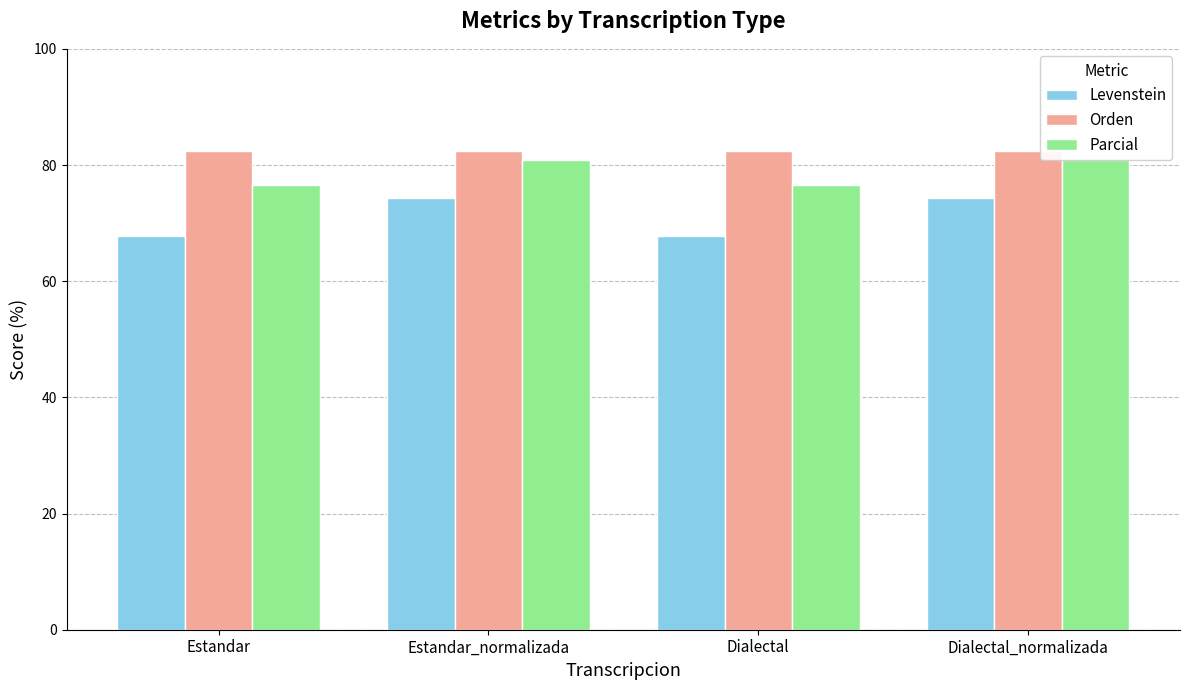

Are the bars grouped side by side (vs. stacked)?

Yes